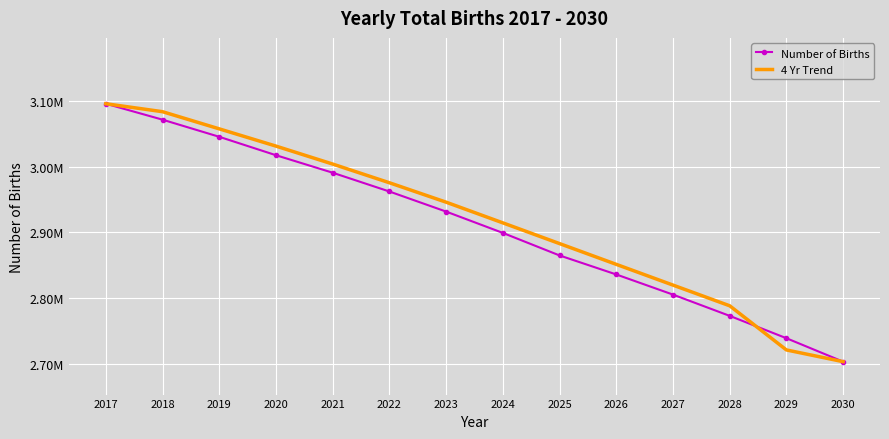

What are all the series names shown in the legend?

Number of Births, 4 Yr Trend